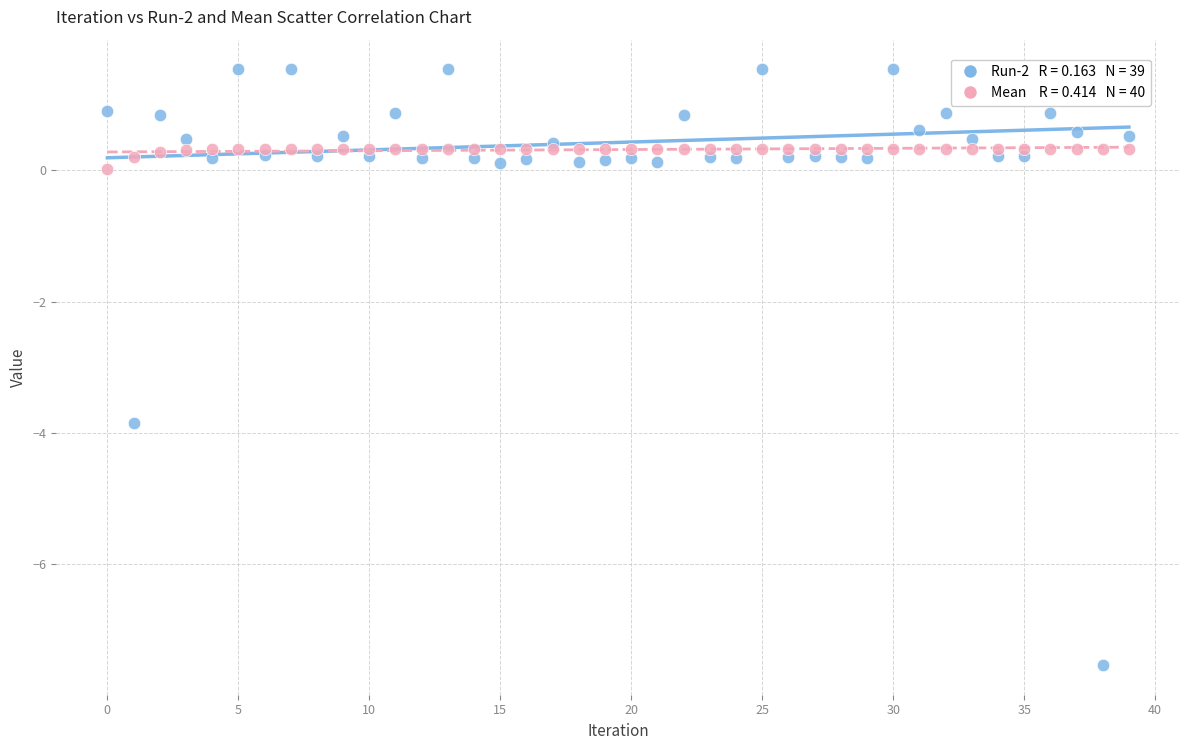

Across all series, what Y value is closest to -2?

-3.9